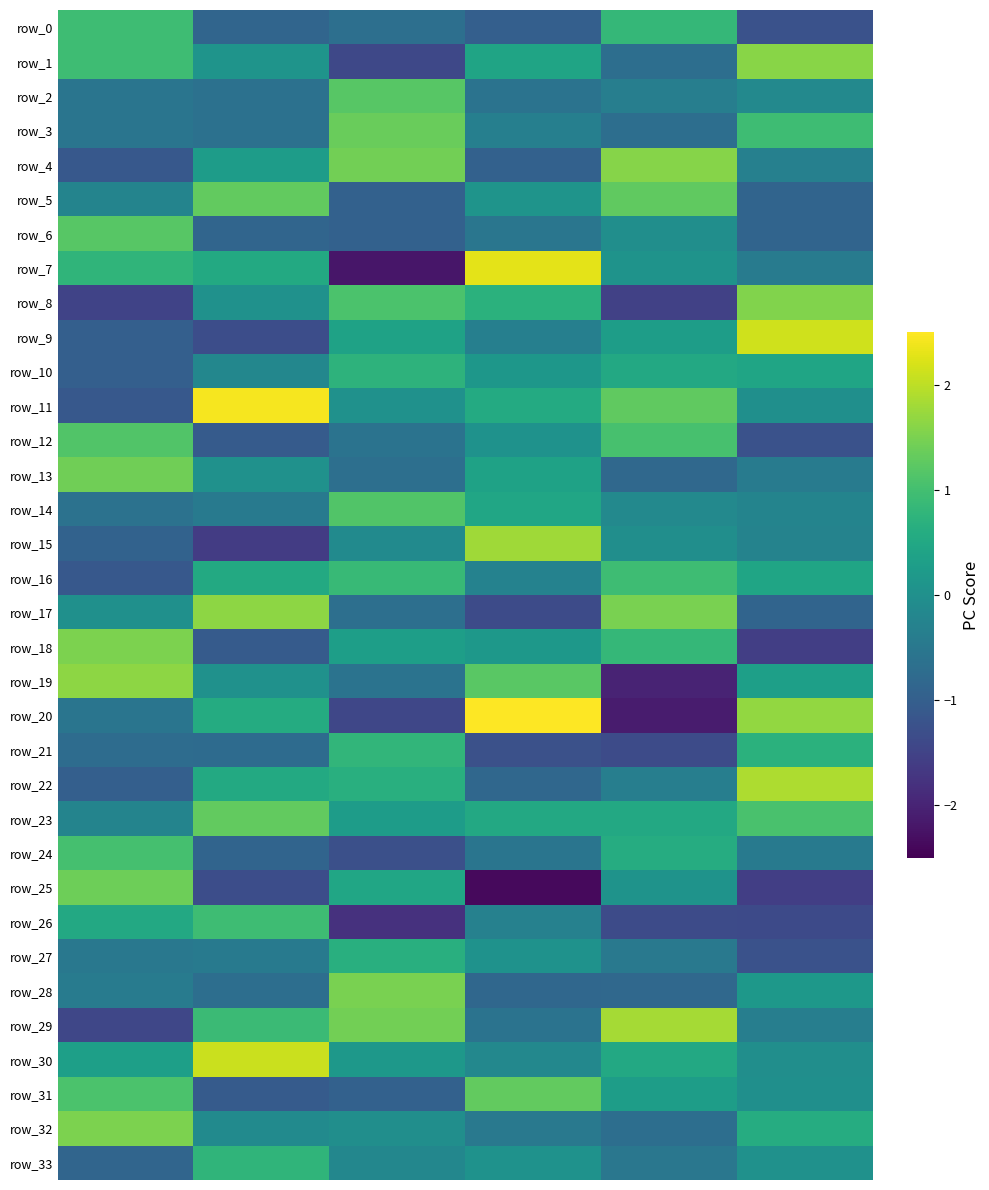

How many data points in row_7 are less than 0?

2